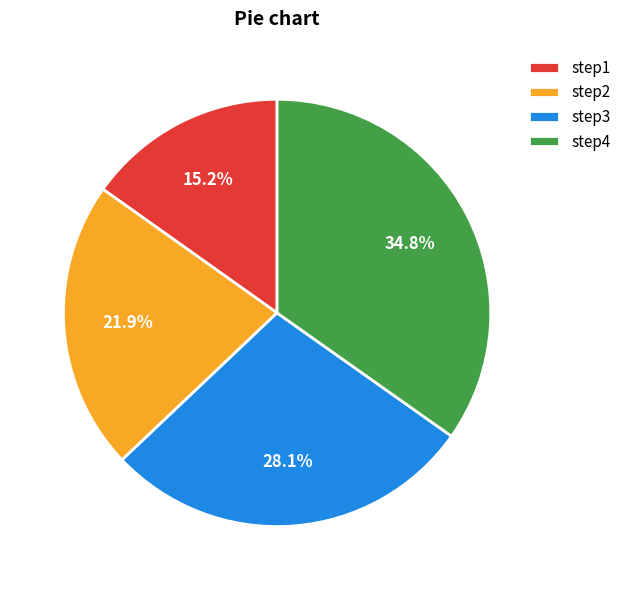

Does step1 account for over 50% of the chart?

No